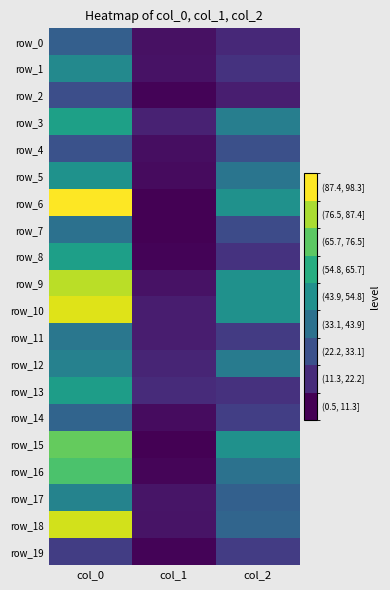

Which series has the largest total across all categories?

row_10